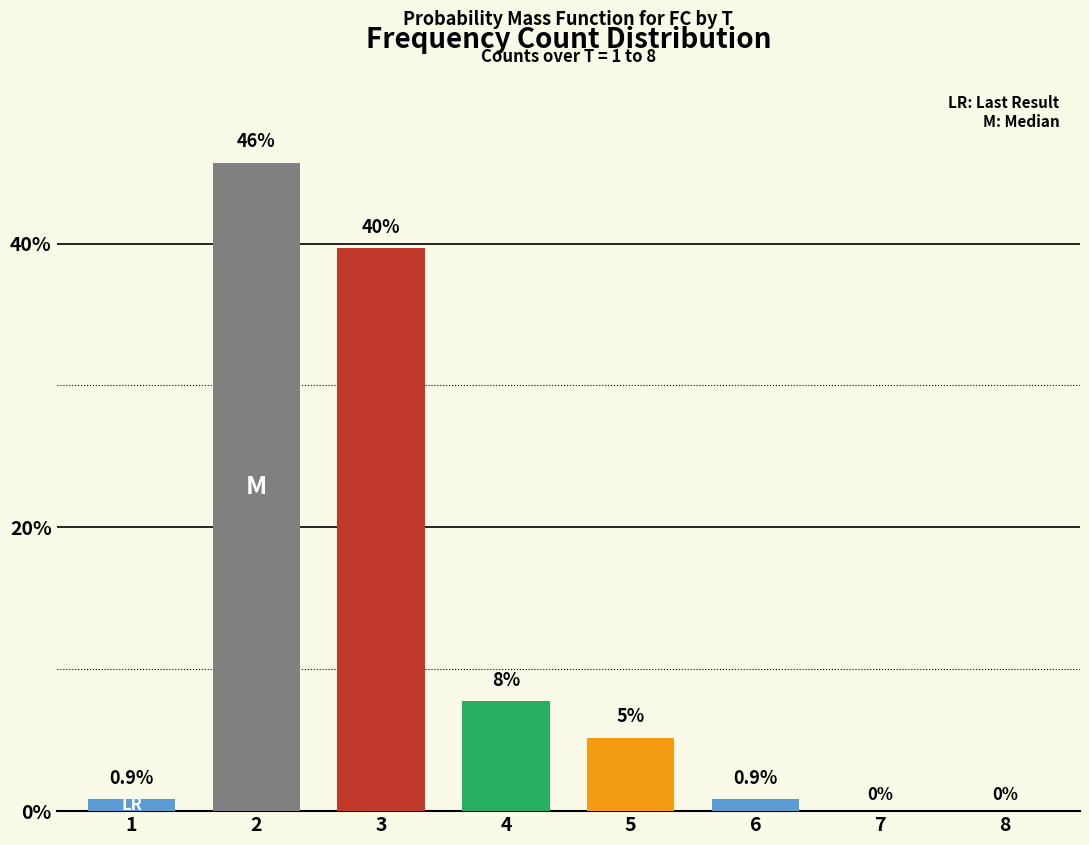

What is the difference between the values at 2 and 6?

44.8